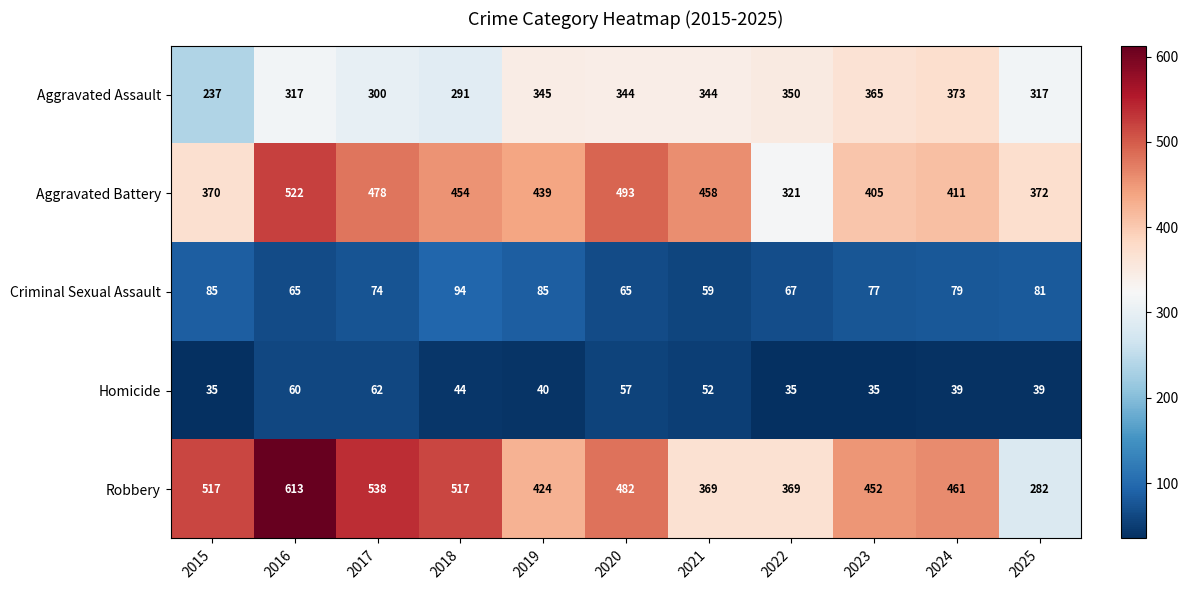

What is the greatest value displayed?

613